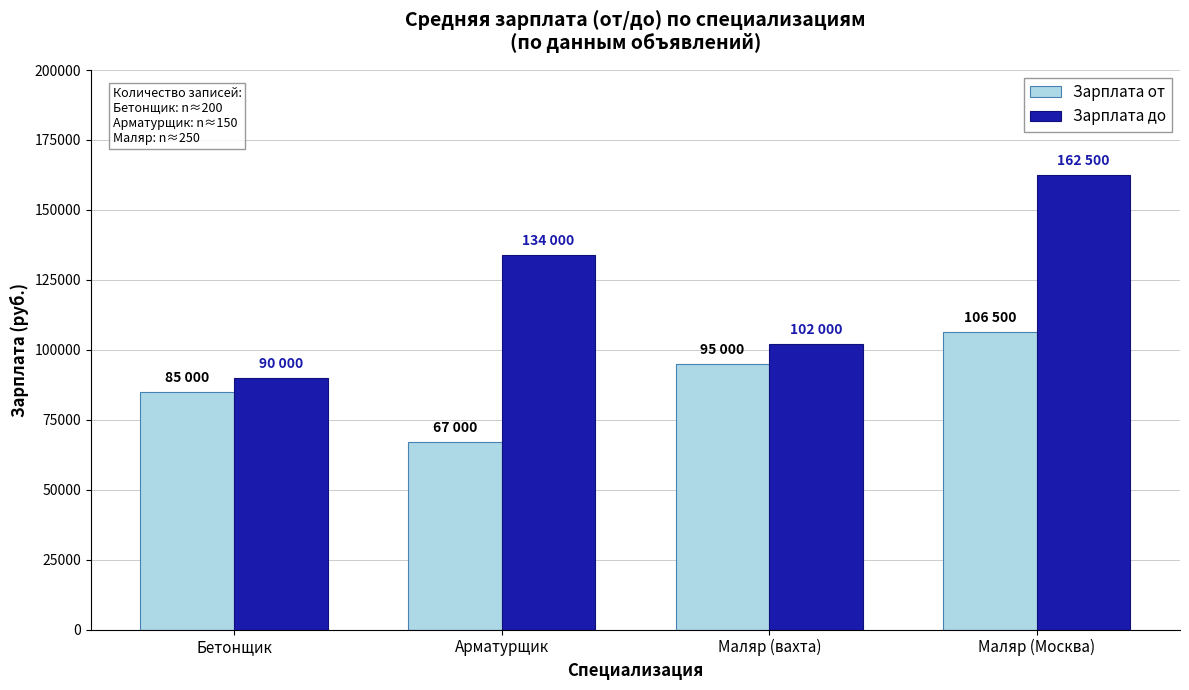

How many data points in Зарплата от are less than 95000?

2